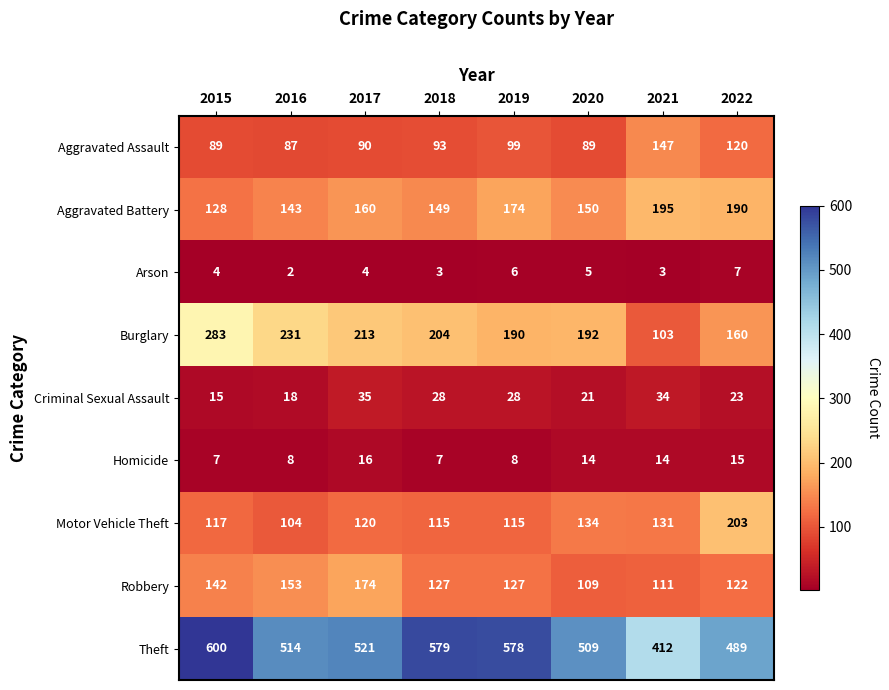

What is the difference between the maximum and minimum values in the Homicide series?

9